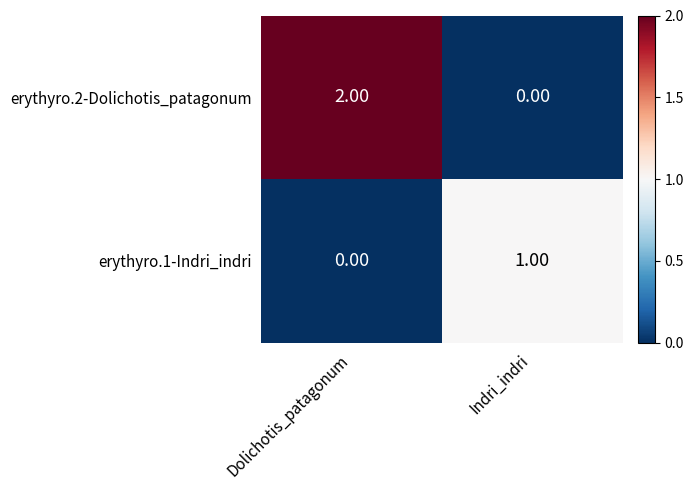

Which series changed the most between Dolichotis_patagonum and Indri_indri?

erythyro.2-Dolichotis_patagonum